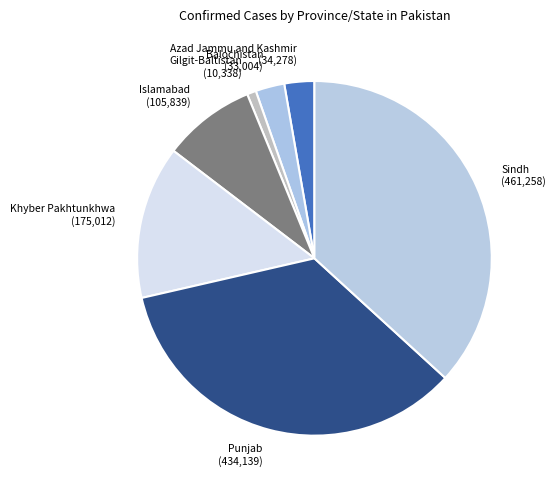

Combined, do Islamabad and Gilgit-Baltistan account for over 50%?

No